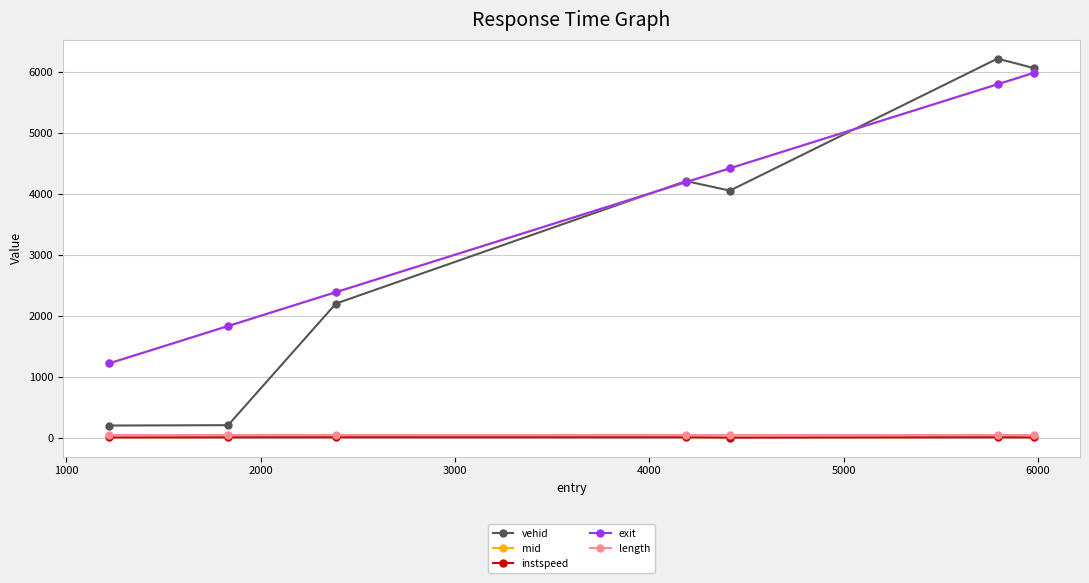

True or false: instspeed and vehid intersect in this chart.

False